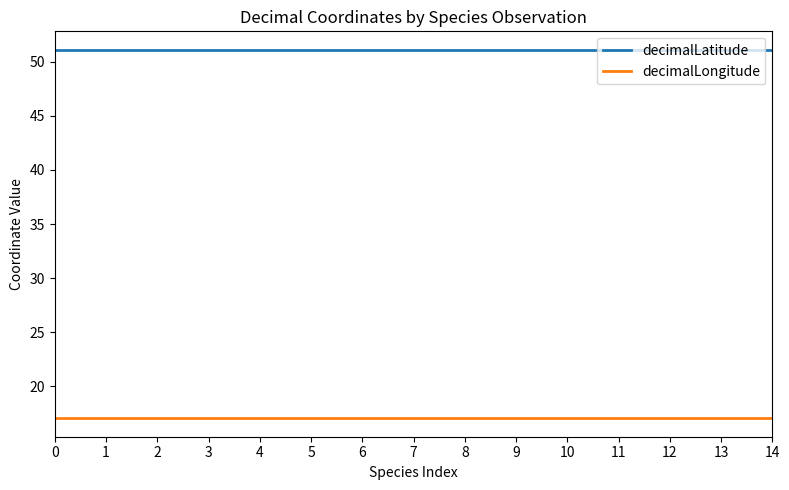

What is the spread (max minus min) of values at 14?

34.1